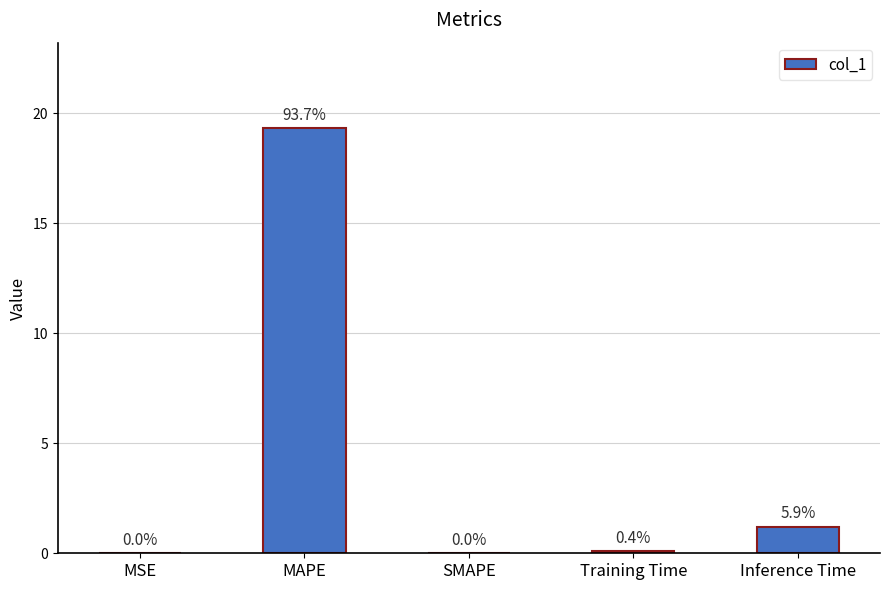

What is the sum of all values?

20.7